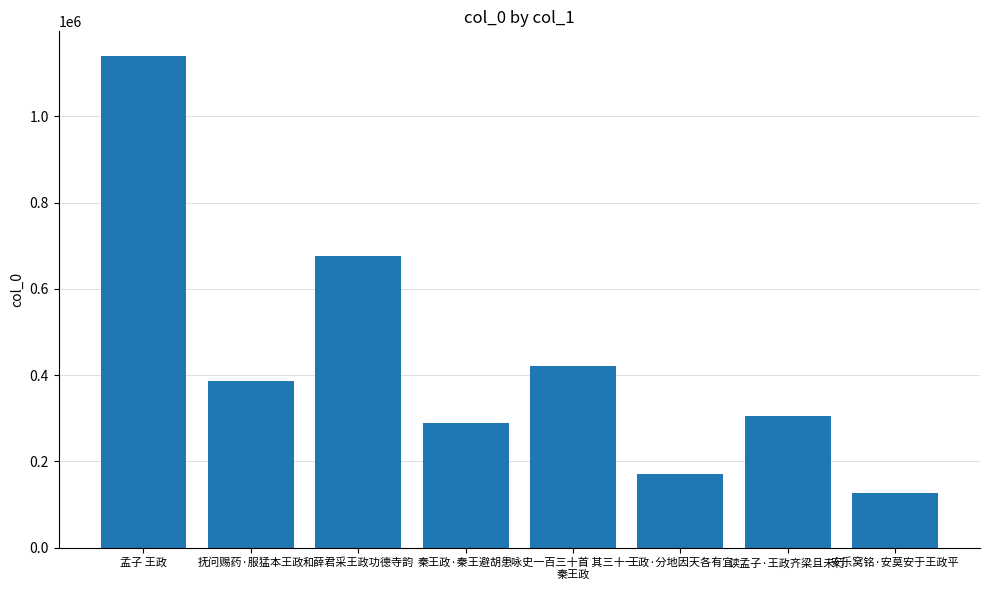

Does the chart contain any negative values?

No